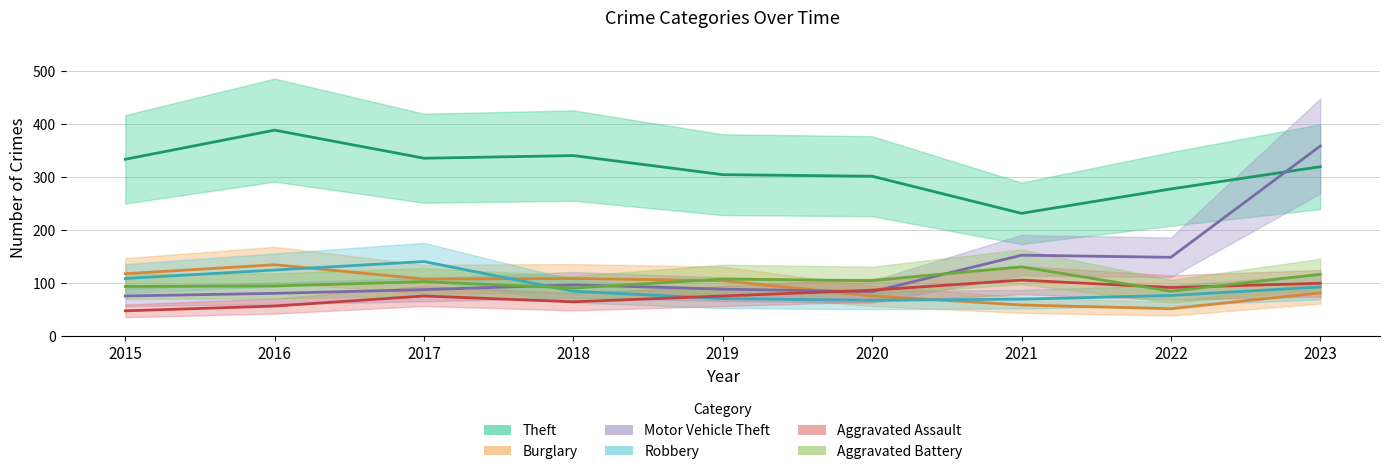

Rank the categories by Burglary value from lowest to highest.

2022, 2021, 2020, 2023, 2019, 2017, 2018, 2015, 2016